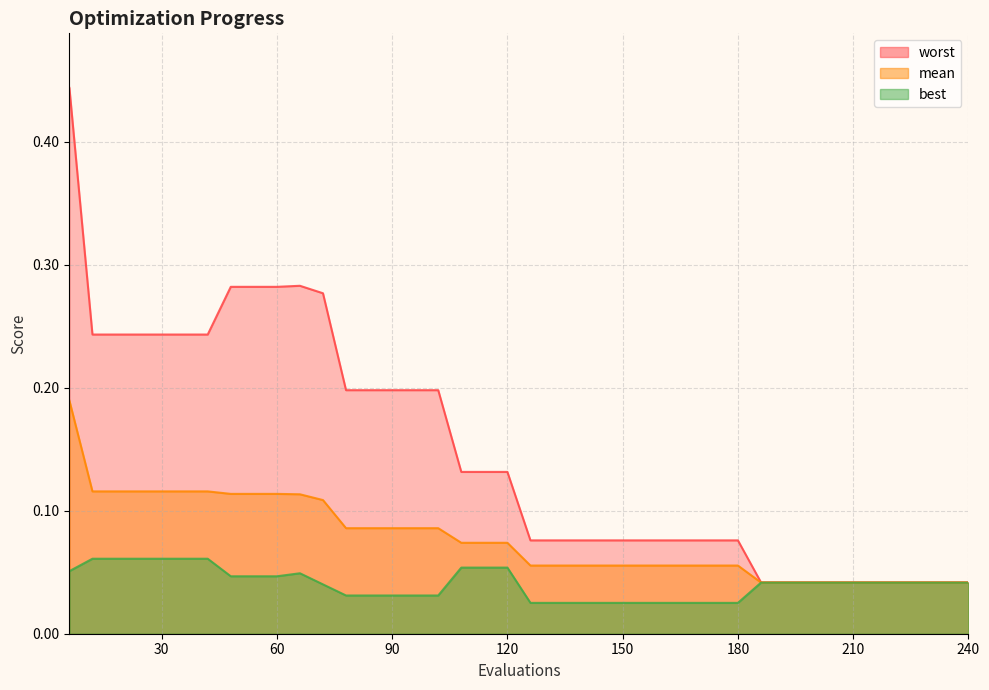

Which series has the largest total across all categories?

worst